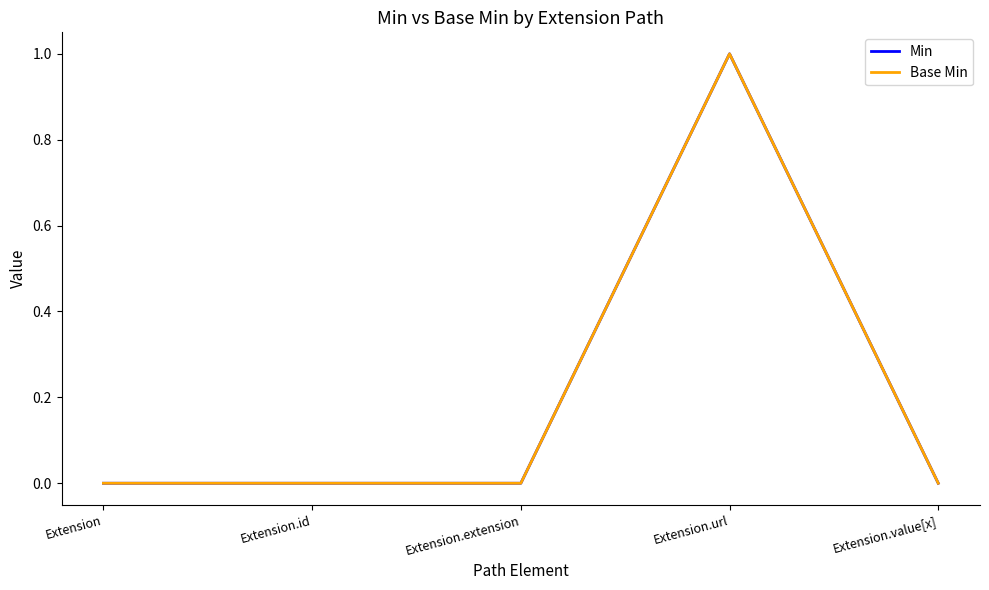

The value of Base Min at Extension.url is 1. True or false?

True